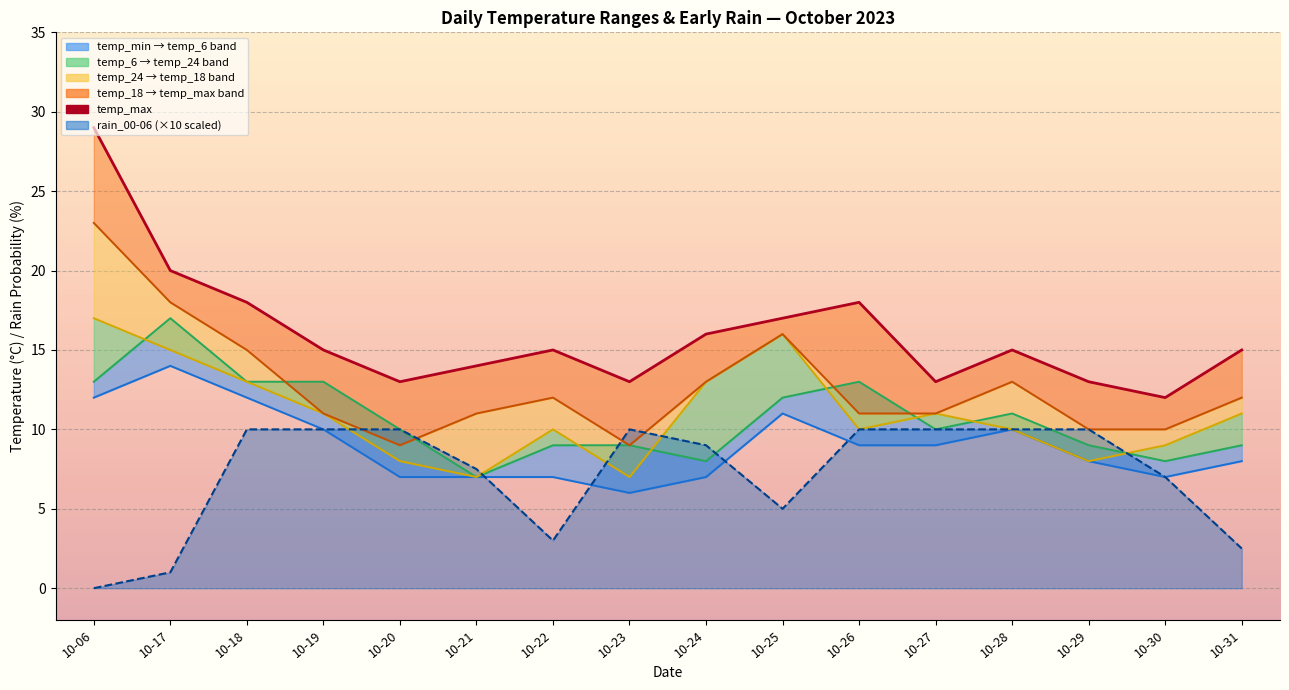

At which label does temp_24 line first exceed 11?

10-06